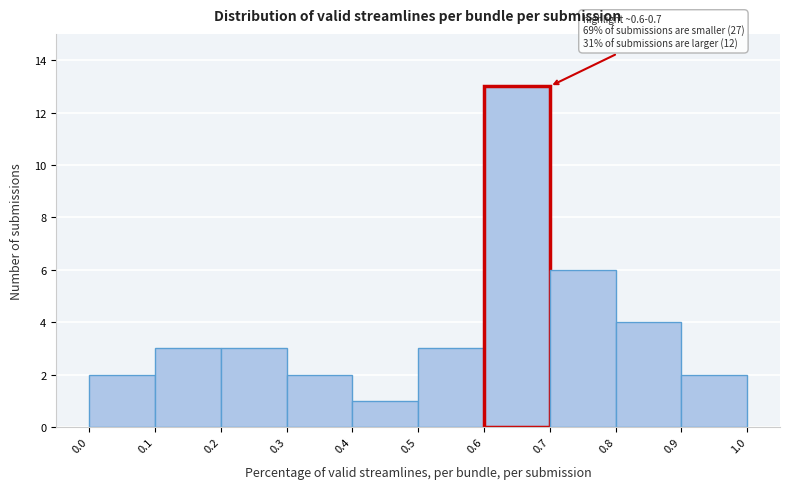

Which range on the x-axis has the tallest bar?

0.6 to 0.7